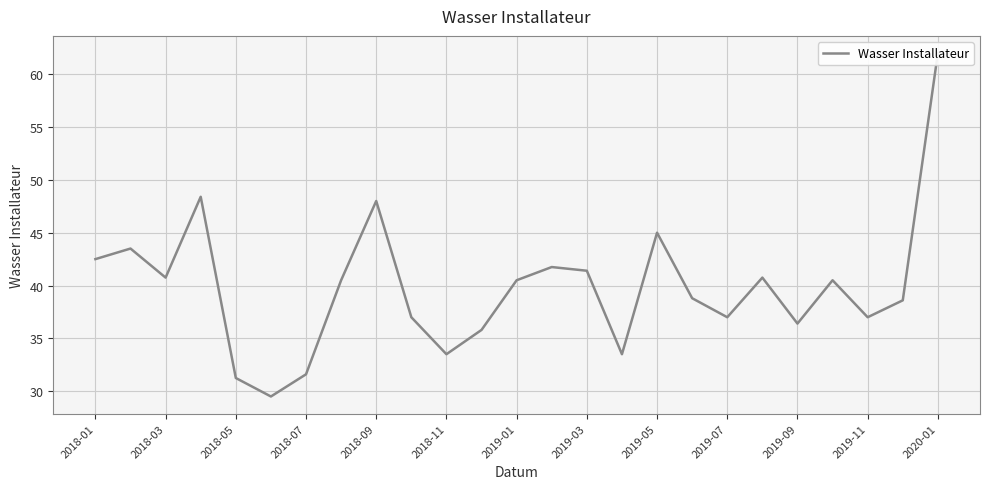

How many interior local valleys (lower than both neighbors) does the data have?

7